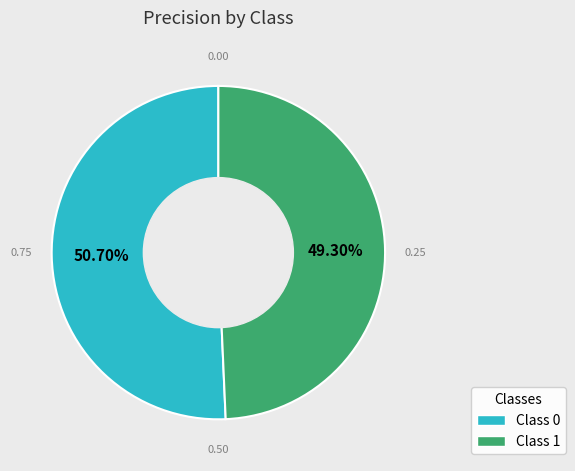

Count the number of slices in the pie.

2